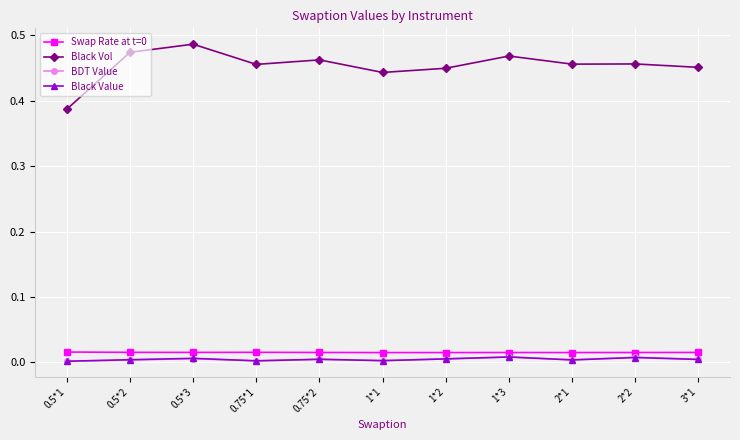

Which category has the highest value in the Black Vol series?

0.5*3